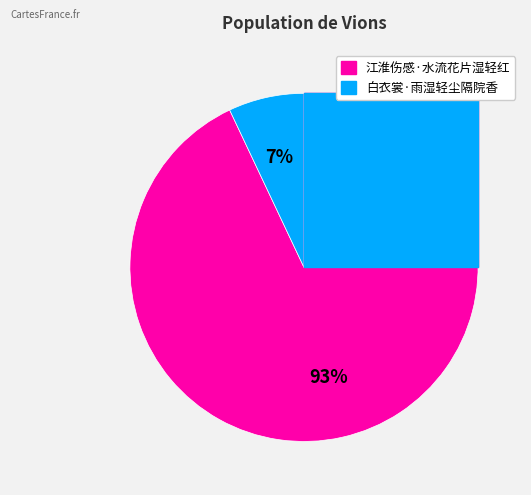

To the nearest percent, what percentage of the pie is 江淮伤感·水流花片湿轻红?

93%